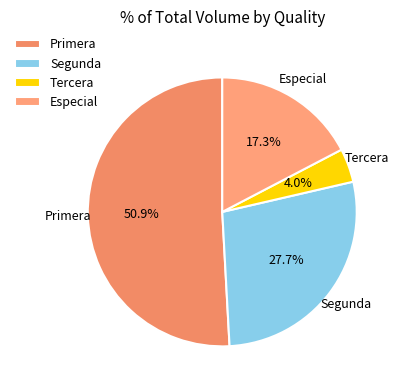

What percentage is NOT represented by Especial?

82.7%